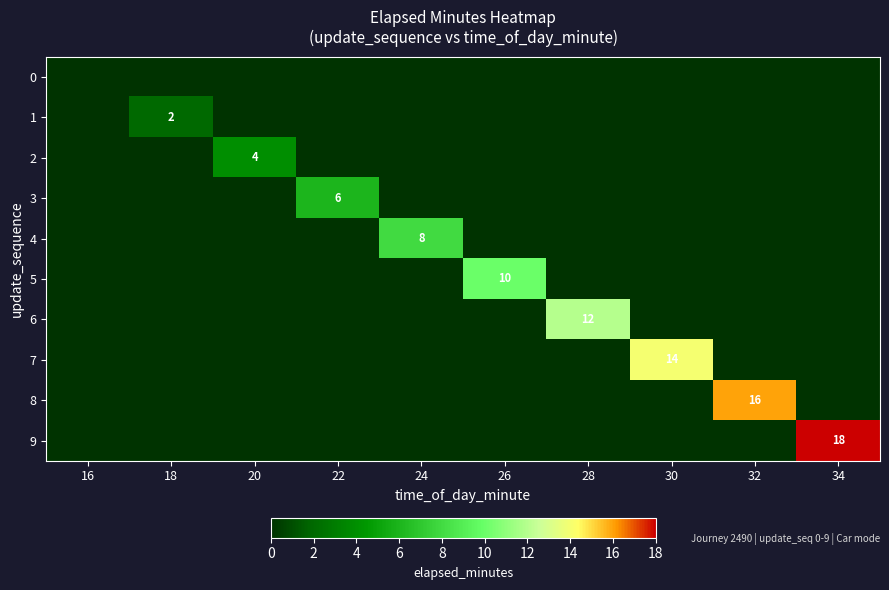

Is it true that 1 equals 1 at 32?

False